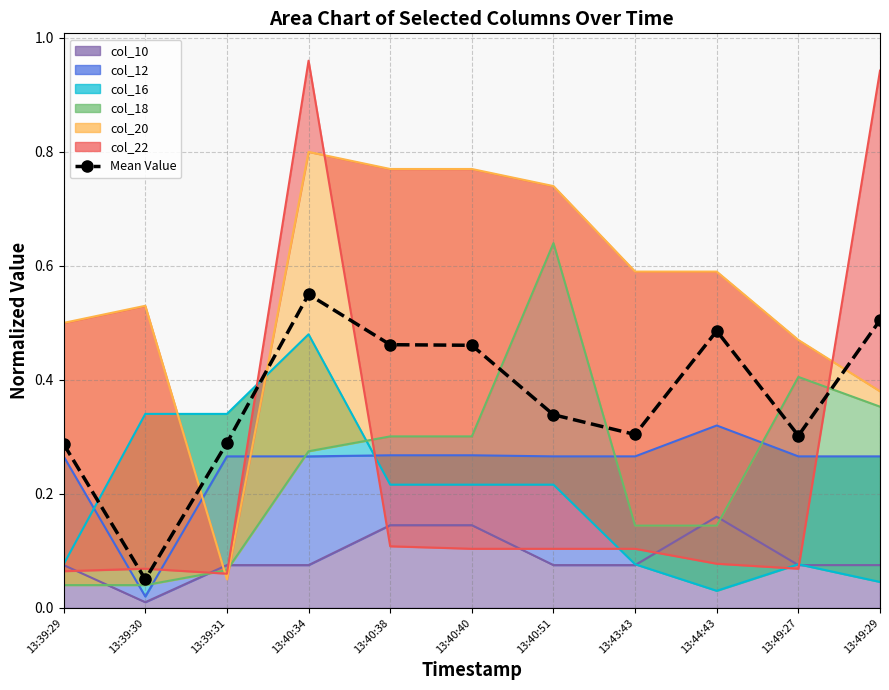

The chart shows a value of 0.5 at 13:40:40. True or false?

True